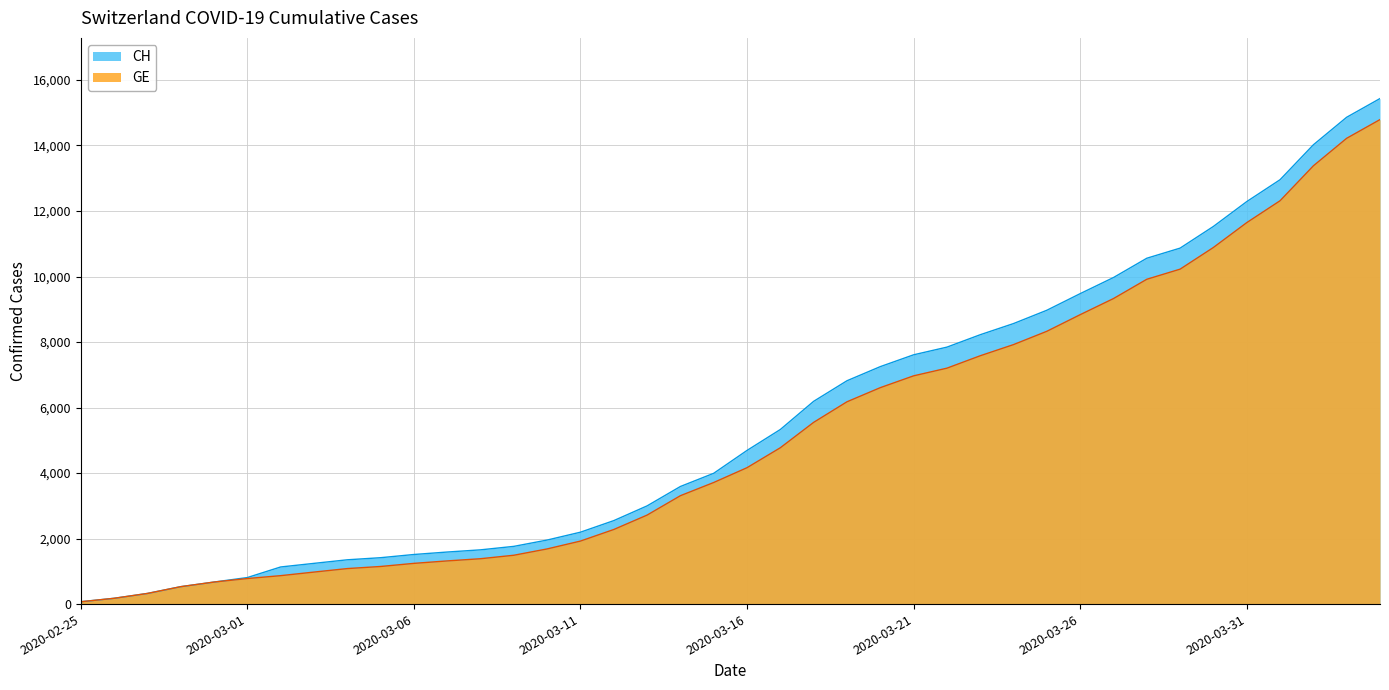

What is the label of the 2nd point from the left?

2020-02-26